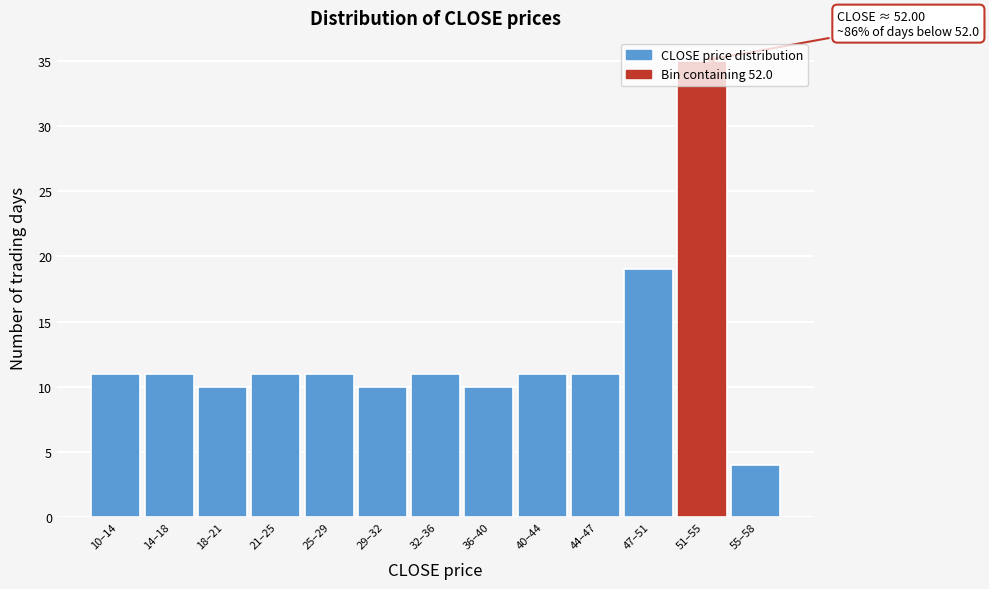

What position from the left is 51–55?

12